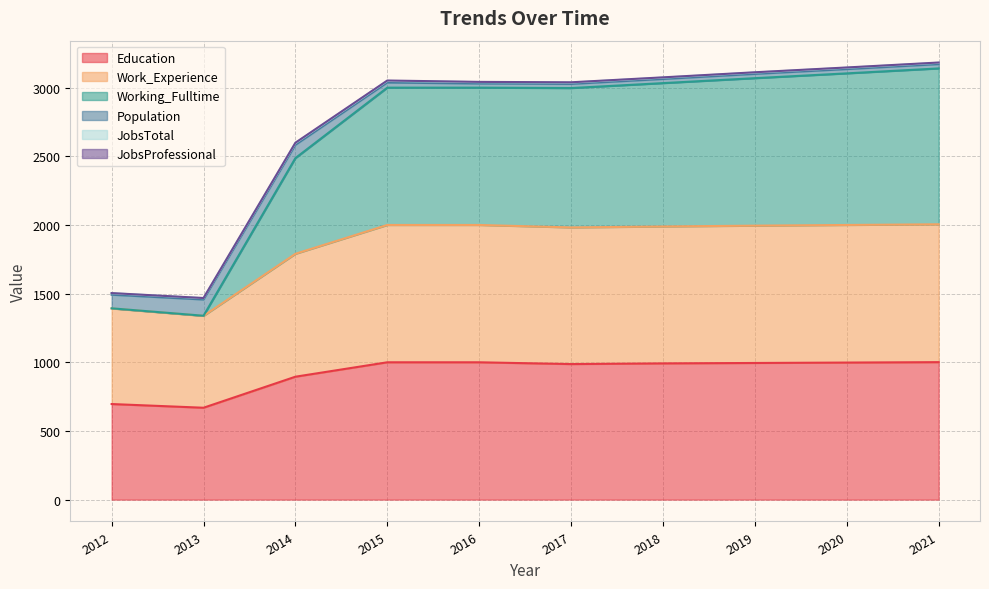

At which category is the sum across all series the highest?

2021